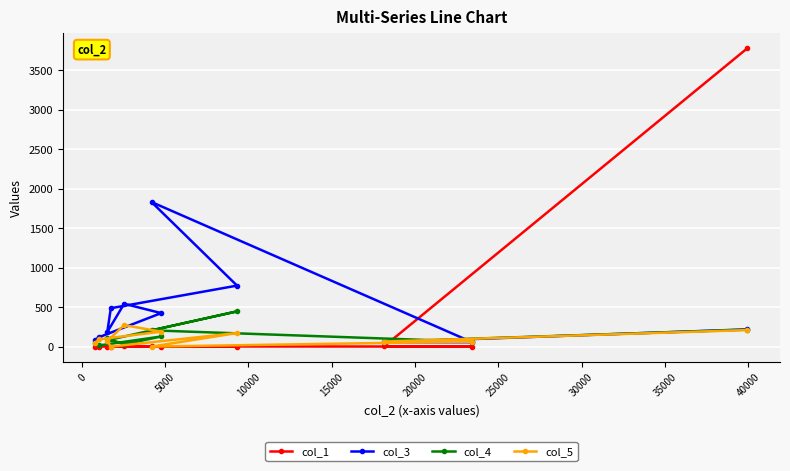

Count the number of data series in this chart.

4